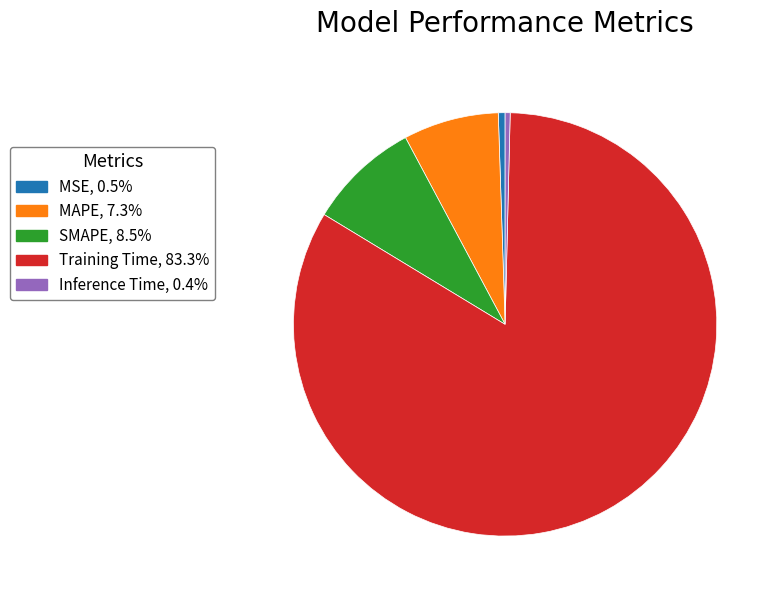

Does Training Time, 83.3% represent more than half of the total?

Yes